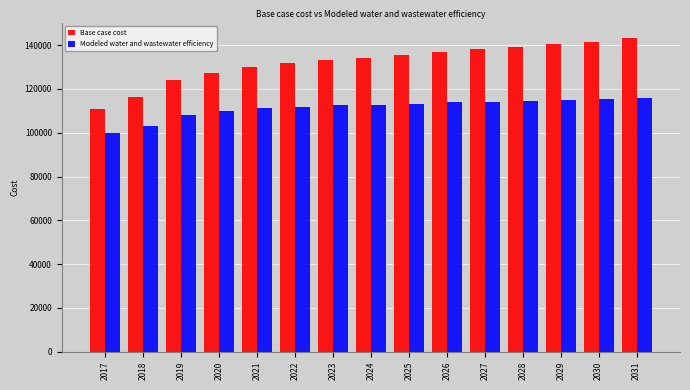

How many bars are there in each group?

2